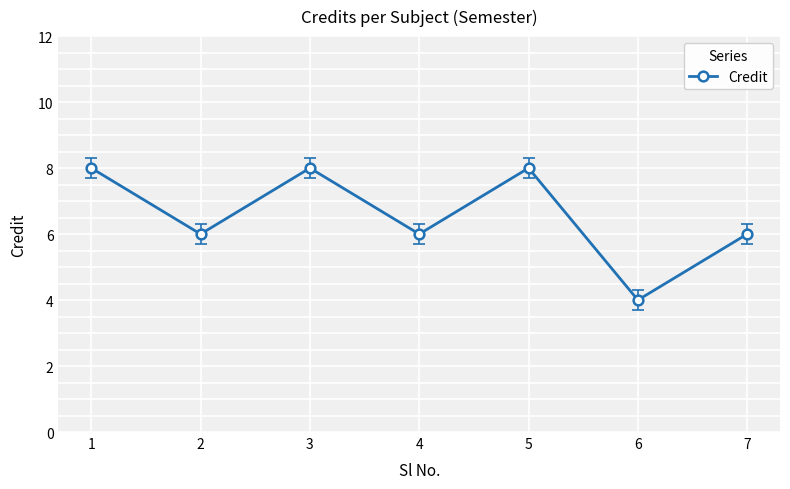

How many points are higher than both their immediate neighbors (excluding endpoints)?

2